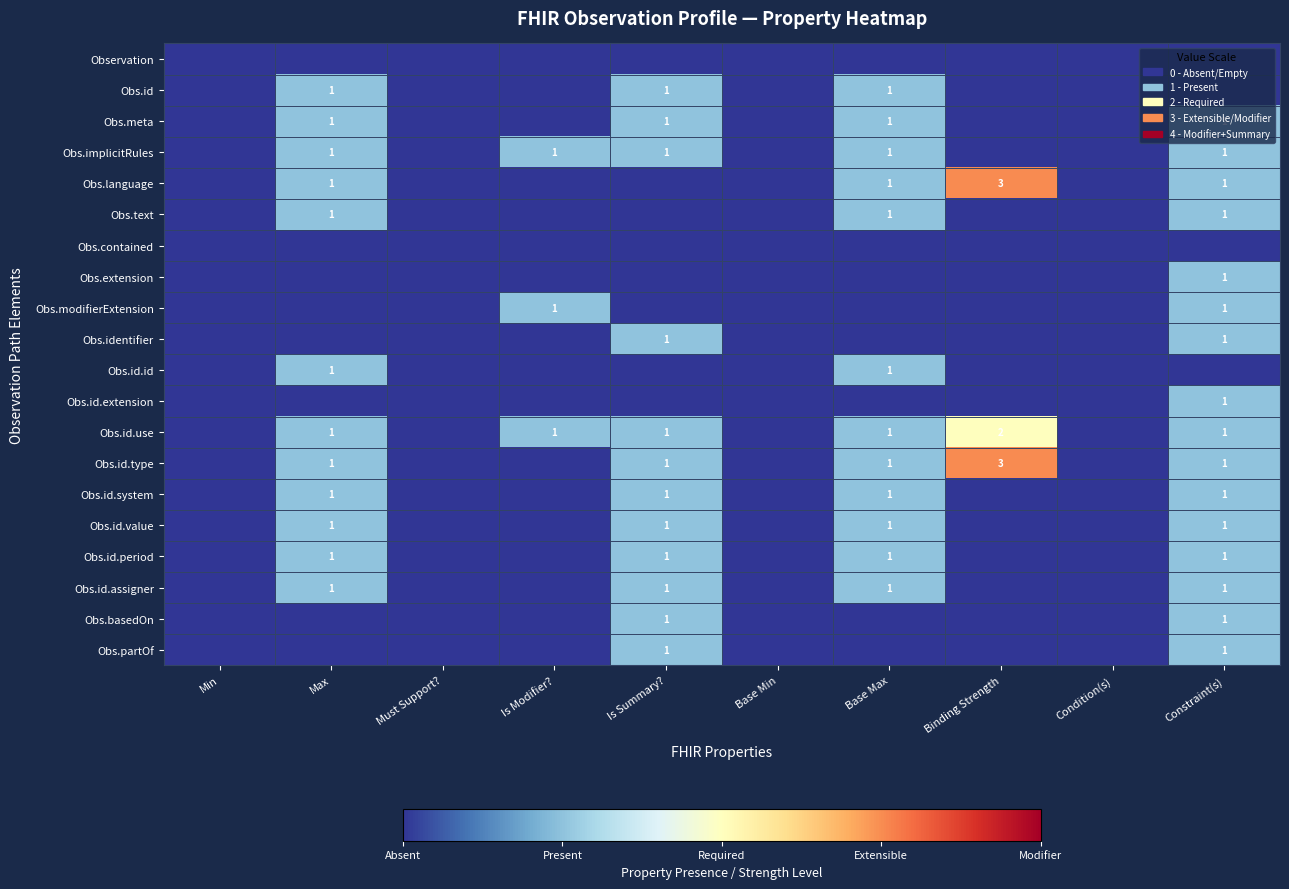

The Obs.meta series shows 2 at Base Max. True or false?

False